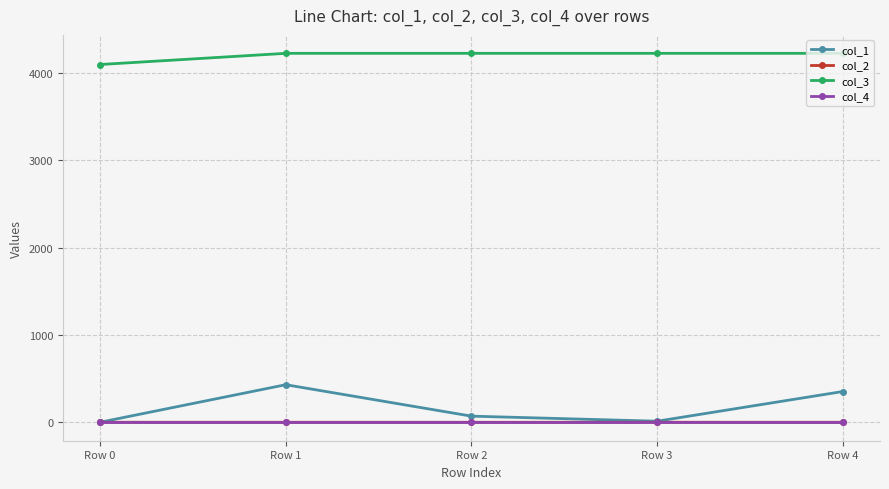

Is the value of col_1 at Row 1 greater than the value of col_4 at Row 3?

Yes